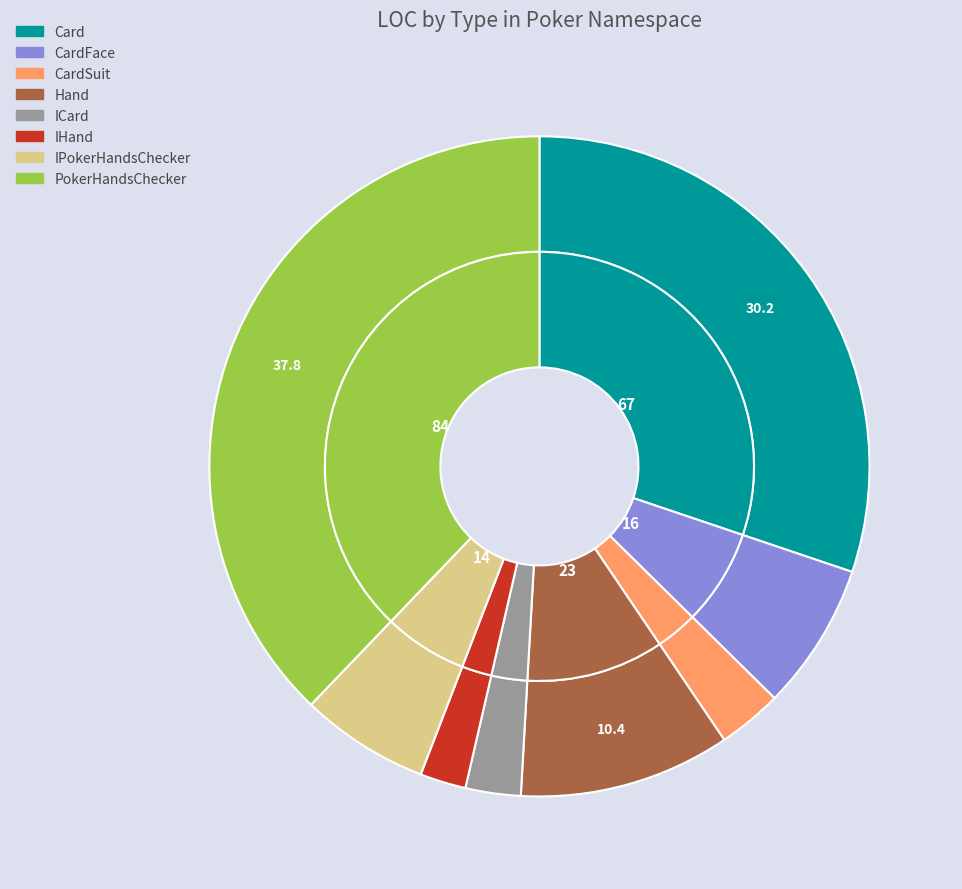

Which slice is the smallest?

IHand